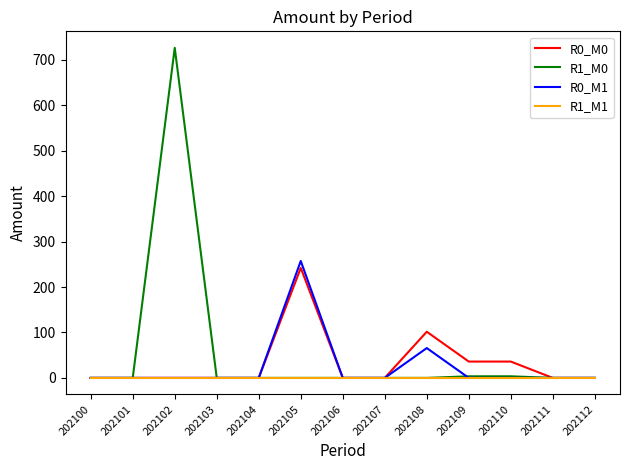

Which series has the largest range (max minus min)?

R1_M0